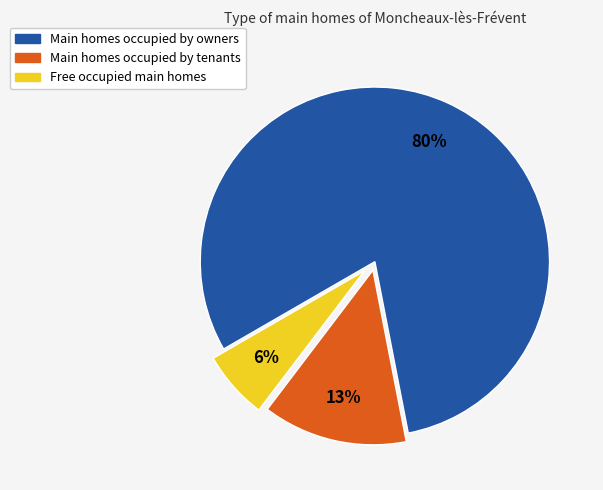

Count the number of slices in the pie.

3